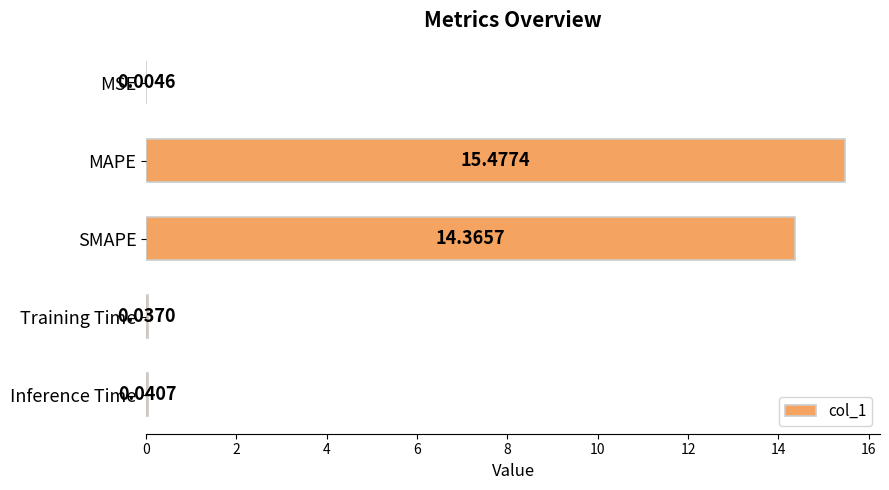

Which category has the highest value across all series?

MAPE